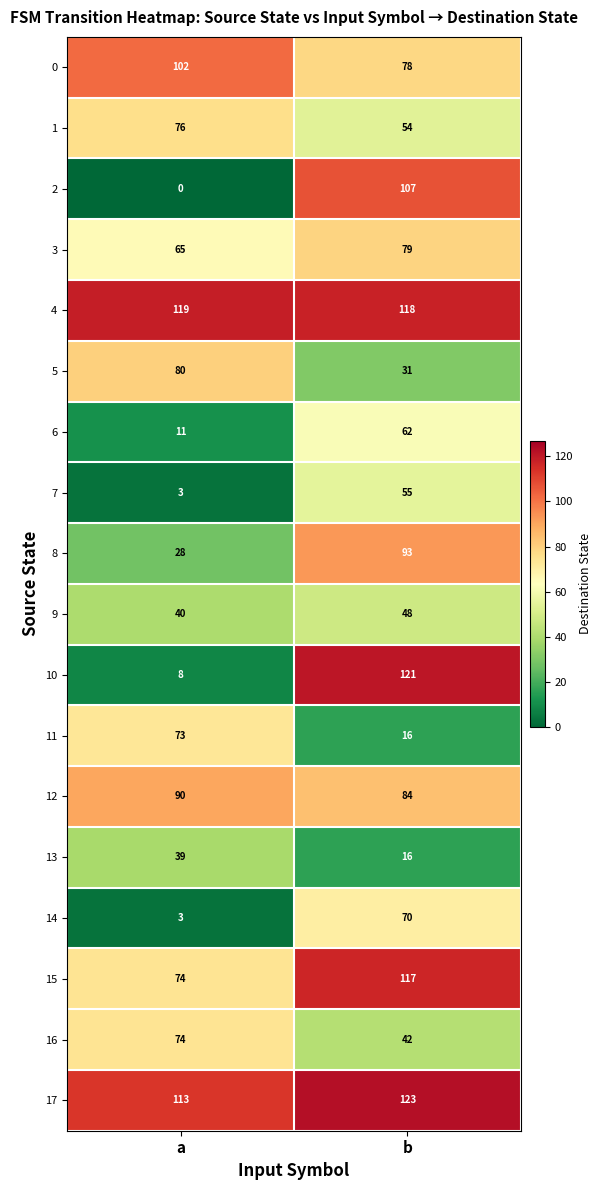

At which category is the sum across all series the highest?

b